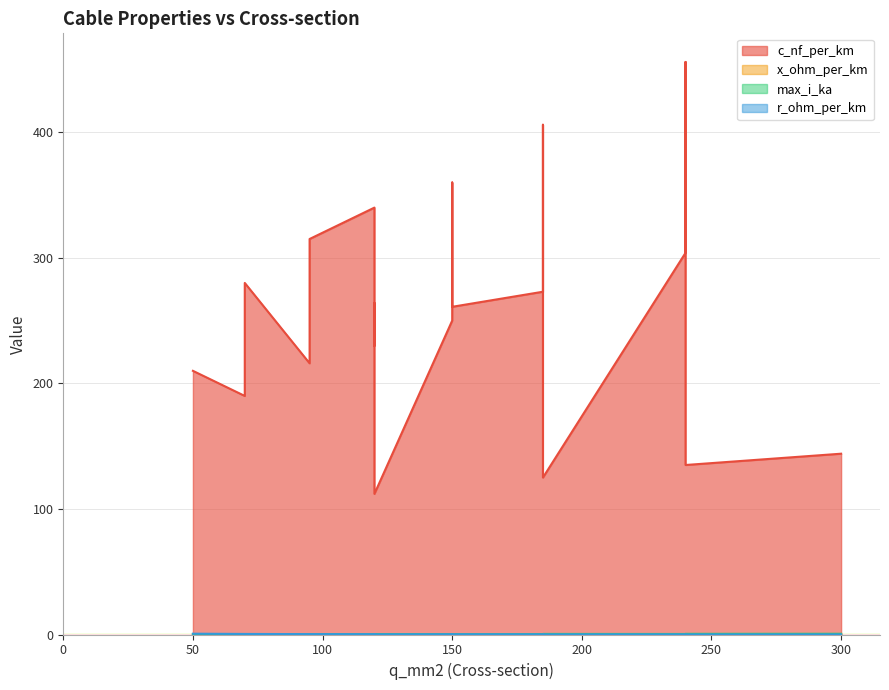

What is the spread (max minus min) of values at 240?

303.9